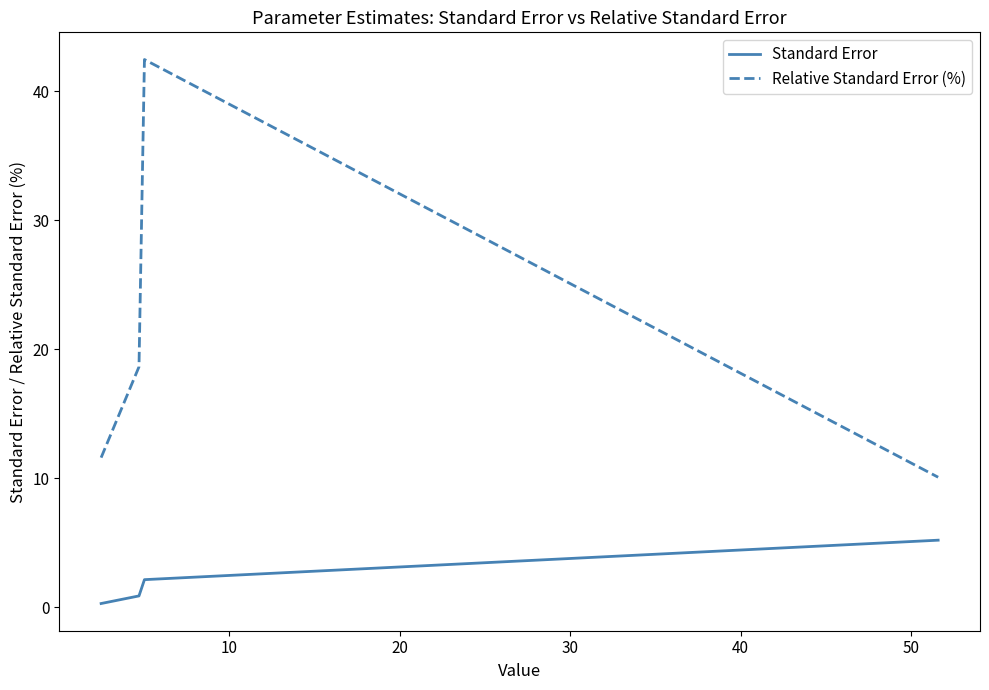

What are all the series names shown in the legend?

Standard Error, Relative Standard Error (%)